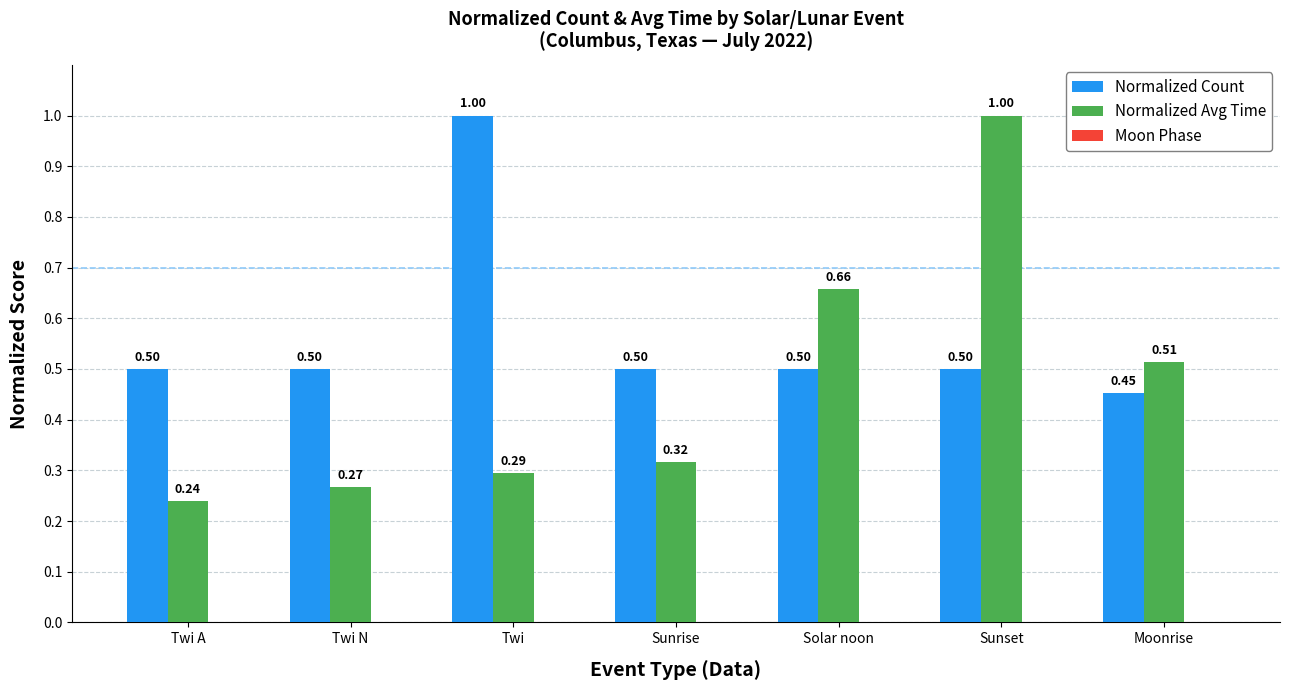

Rank the series by their average value, from highest to lowest.

Normalized Count, Normalized Avg Time